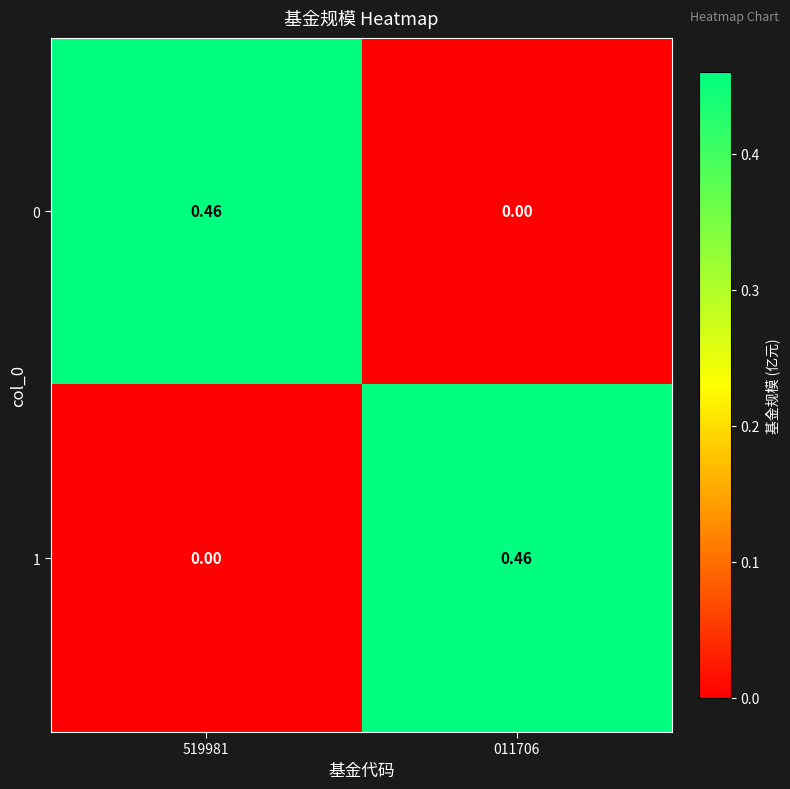

Is the value of 1 at 519981 greater than the value of 0 at 519981?

No